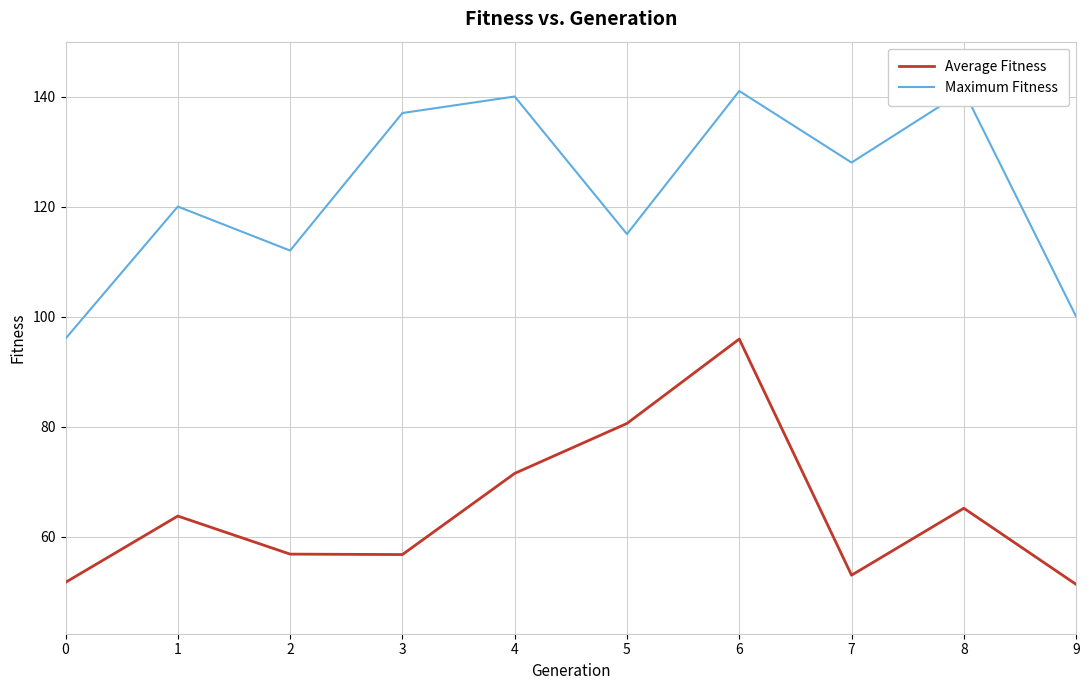

Where is Average Fitness nearest to the value 73?

4